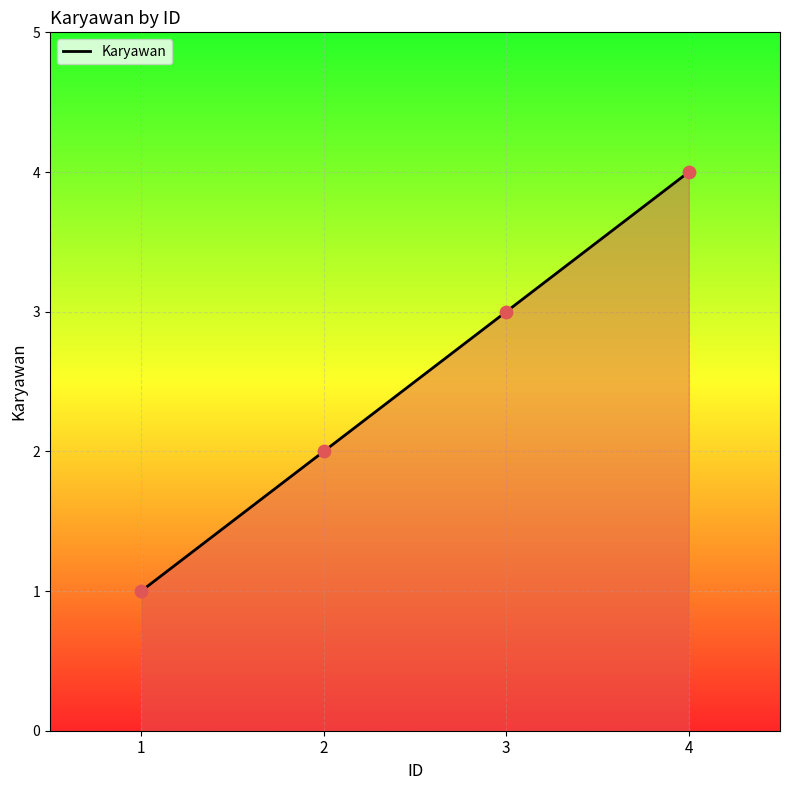

What is the change in value from 2 to 3?

+1